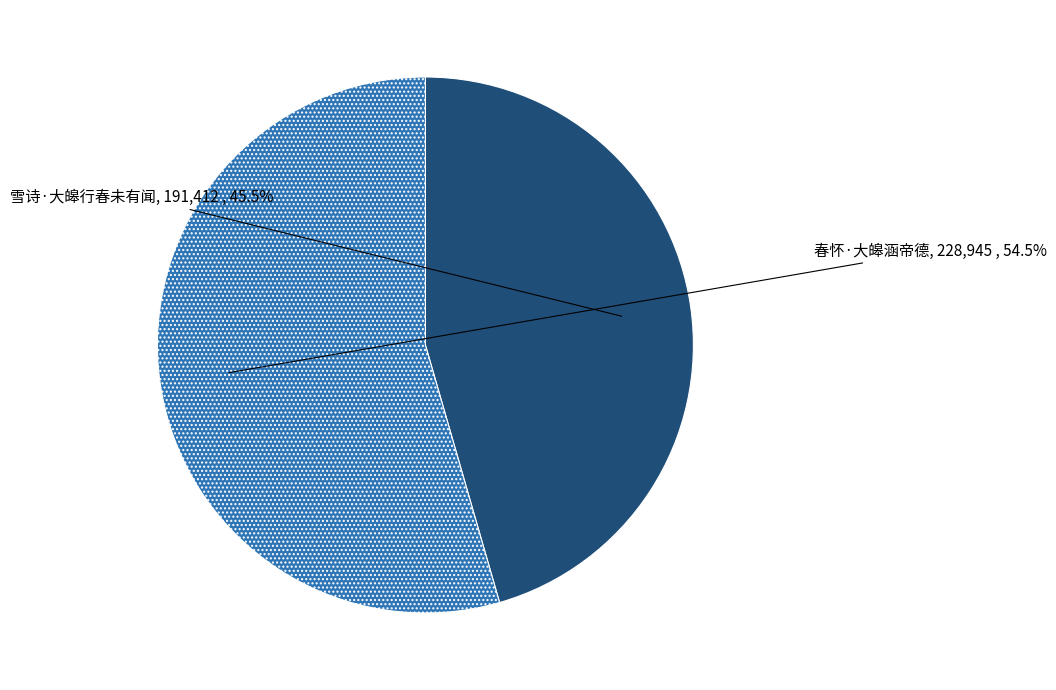

What is the largest slice in the pie chart?

春怀·大皞涵帝德